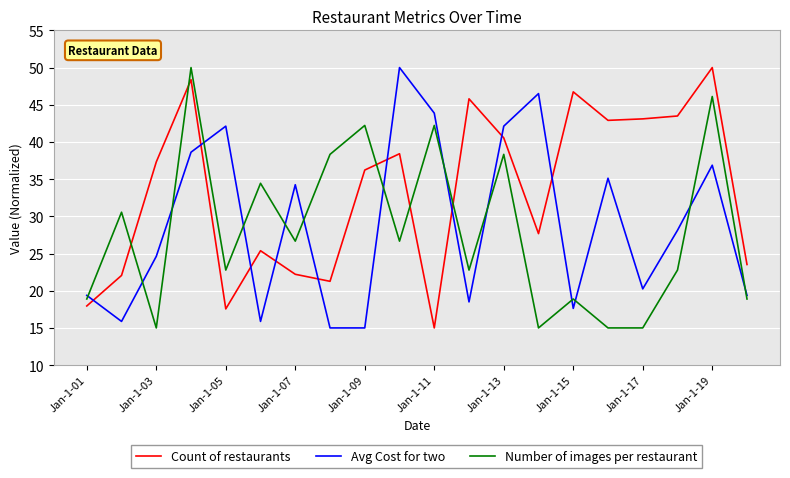

What is the greatest value displayed?

50.0